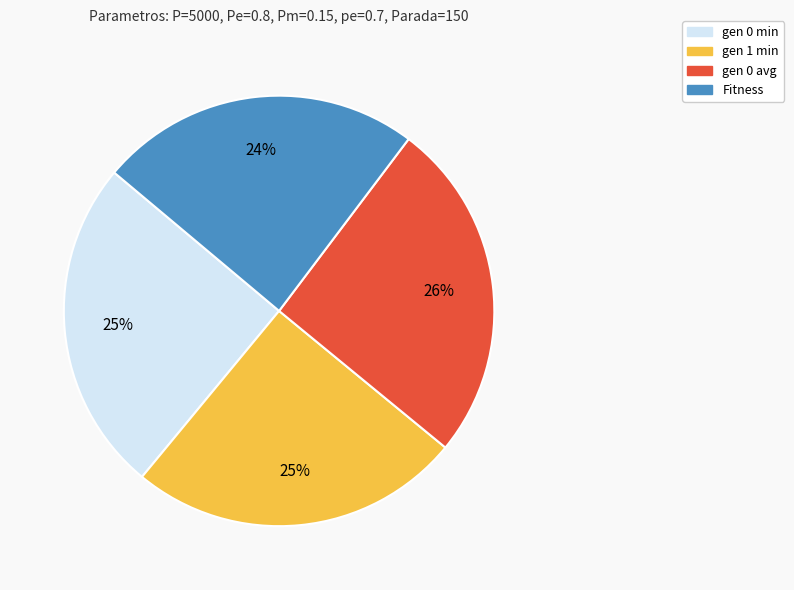

Is the sum of gen 0 avg and gen 1 min greater than half?

Yes